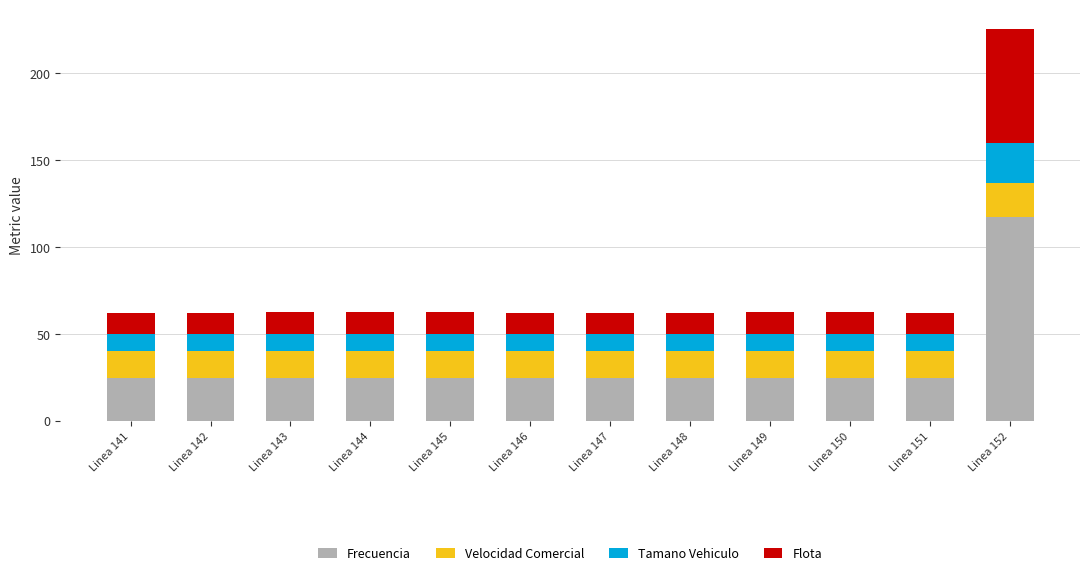

True or false: Frecuencia has a value of 24.7 at Linea 149.

True